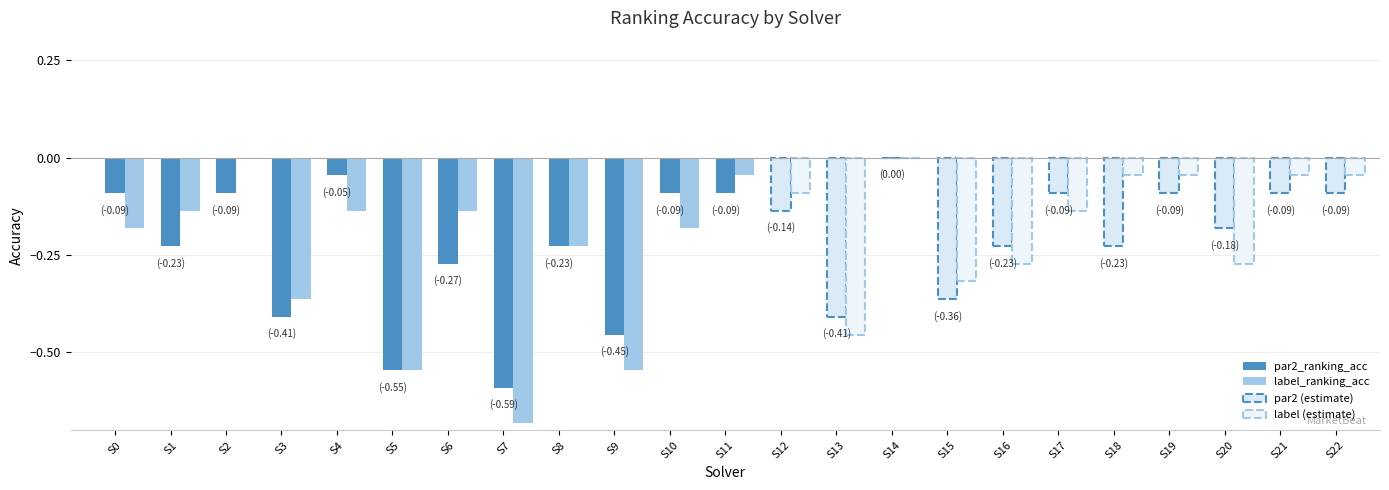

At 20, list the series in order from largest to smallest.

par2_ranking_acc, label_ranking_acc